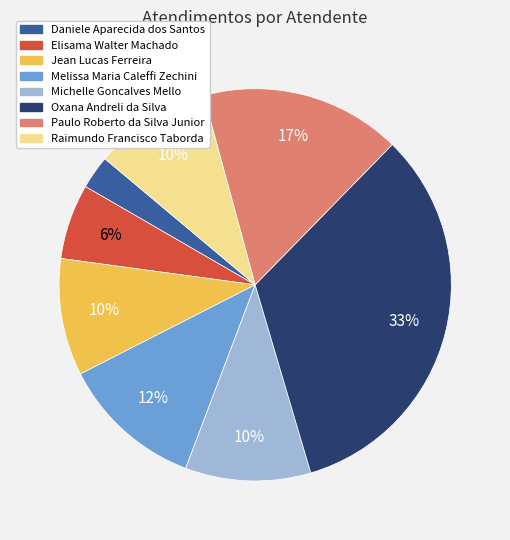

Is the sum of Daniele Aparecida dos Santos and Jean Lucas Ferreira greater than half?

No